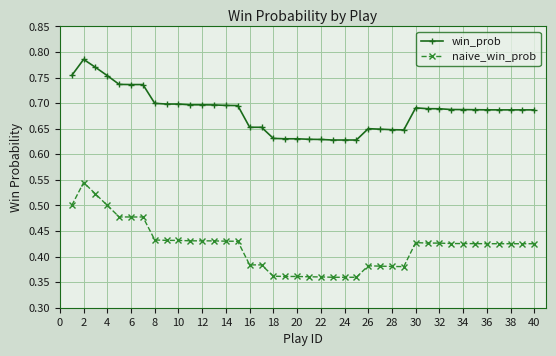

True or false: win_prob and naive_win_prob cross at least once.

False